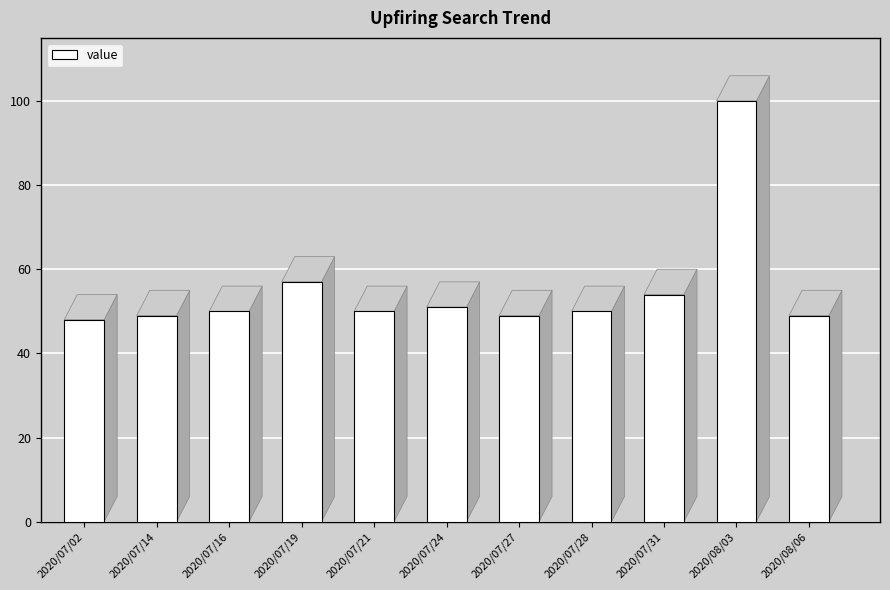

What is the difference between the values at 2020/07/28 and 2020/07/14?

1